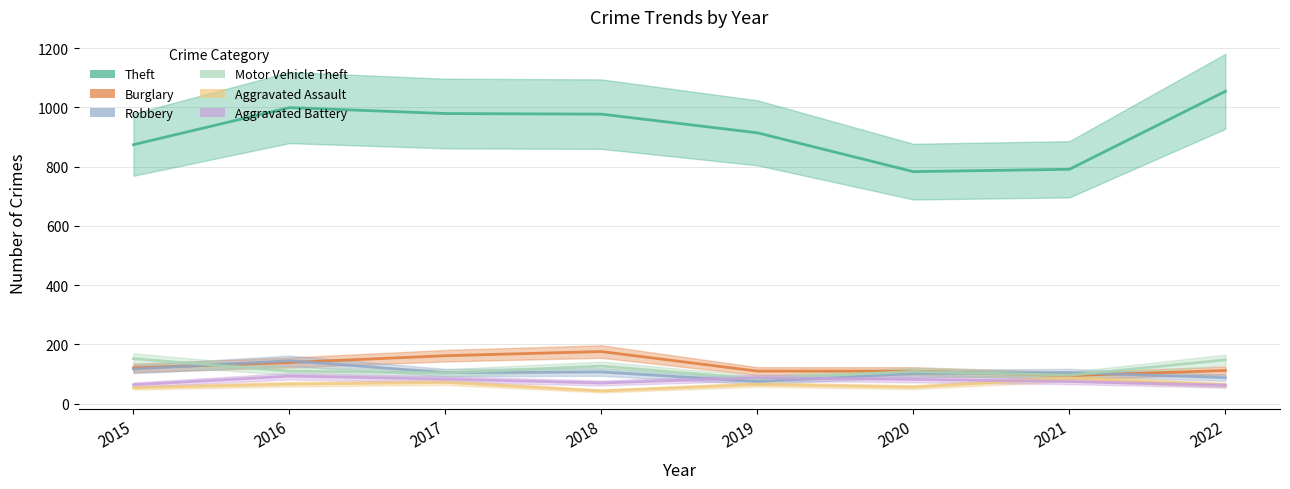

True or false: Theft and Motor Vehicle Theft intersect in this chart.

False